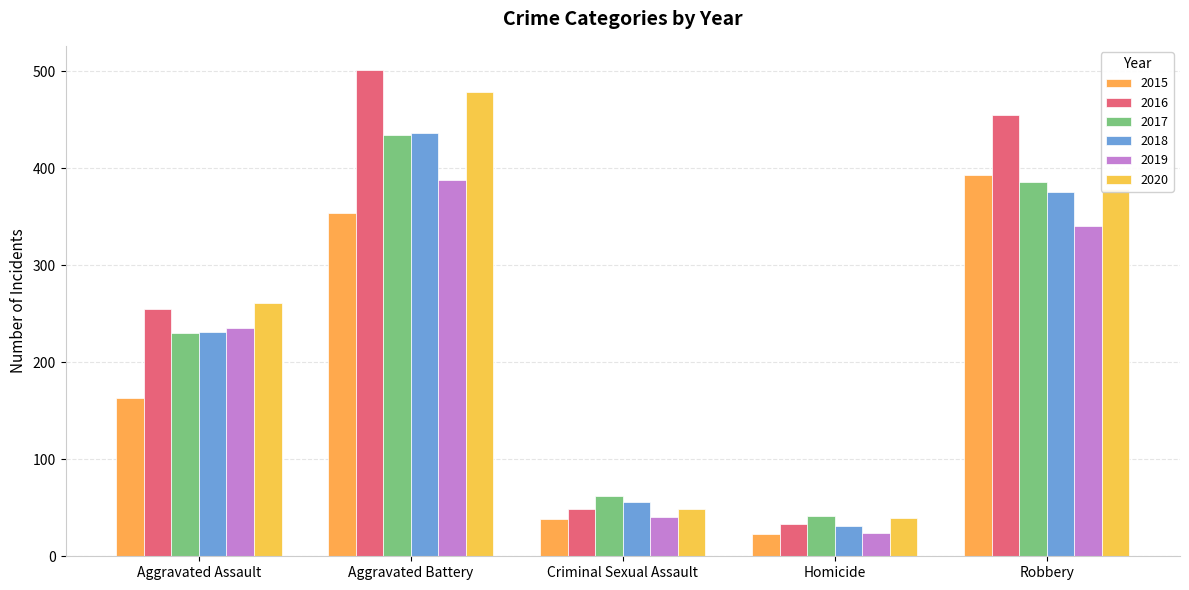

What is the value of the 2020 bar at the 3rd from the left?

49